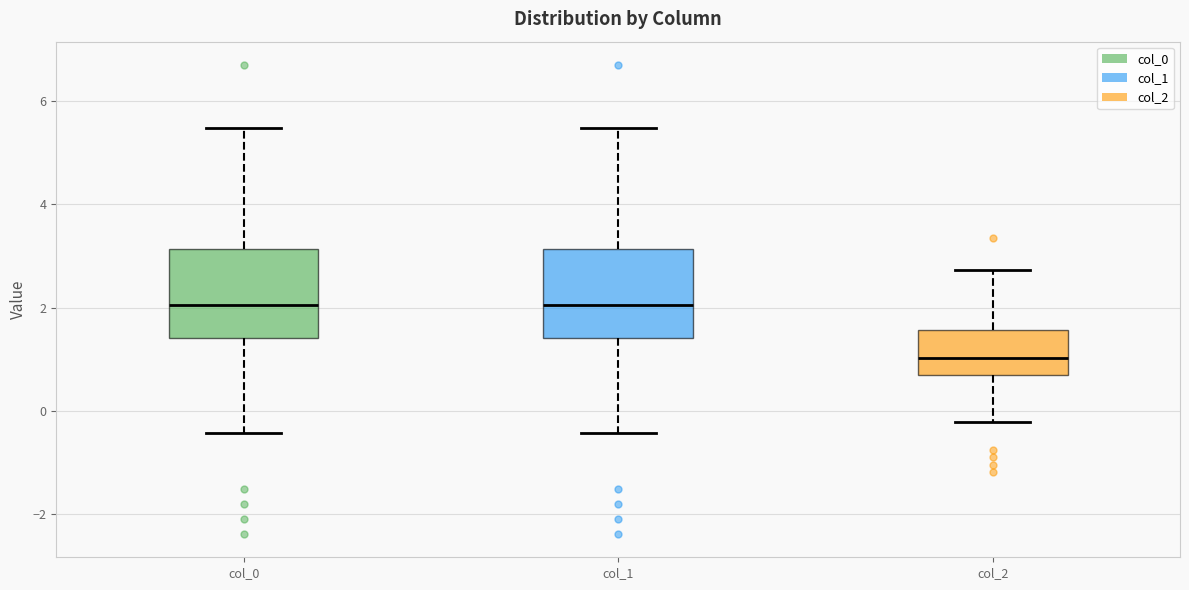

Where is the upper edge of the box for col_1 on the y-axis? The values are not printed on the chart, so give them approximately, as read against the axis.

3.2